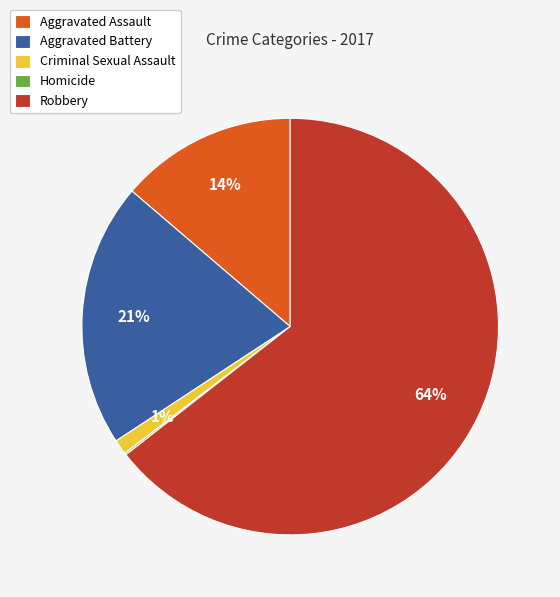

To the nearest percent, what portion does Robbery represent?

64%